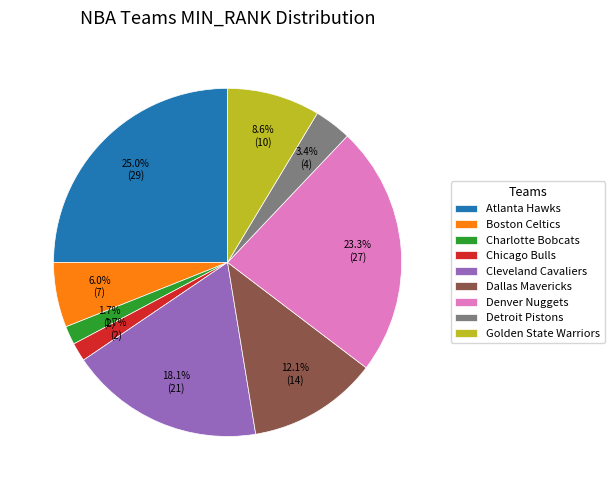

What percentage do Chicago Bulls and Cleveland Cavaliers together represent?

19.8%